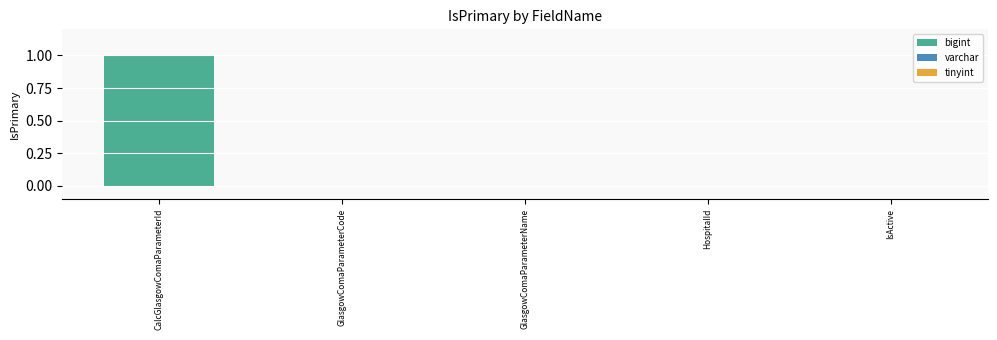

Count the values in the range 0 to 1.

5